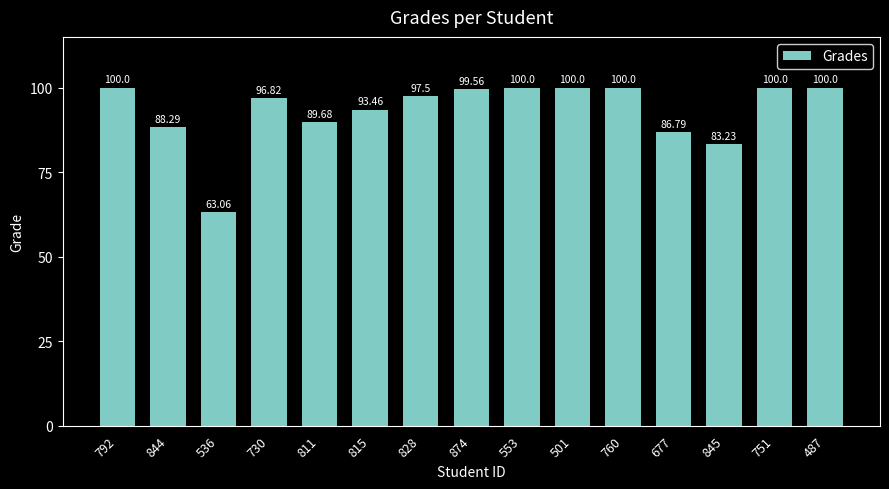

What is the greatest value displayed?

100.0